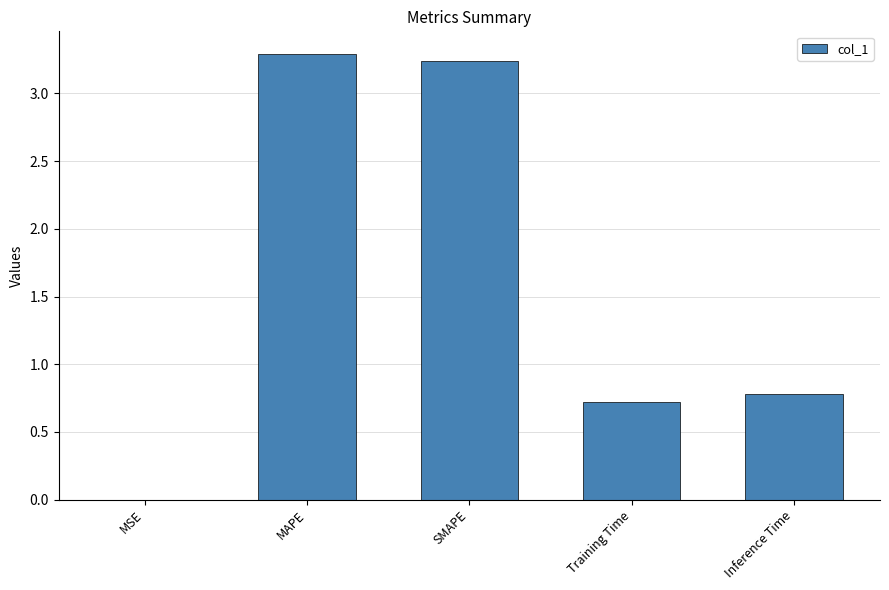

What is the change in value from MAPE to Training Time?

-2.6